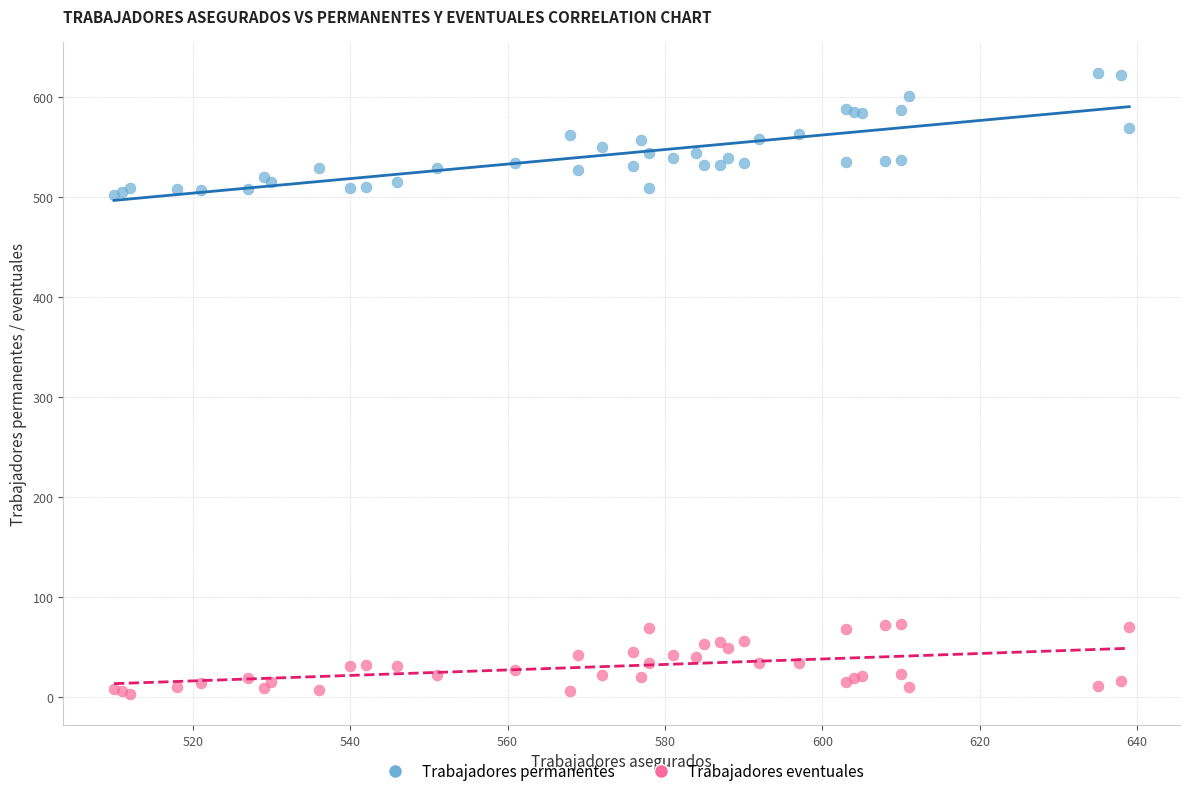

Which series reaches the maximum Y coordinate?

Trabajadores permanentes